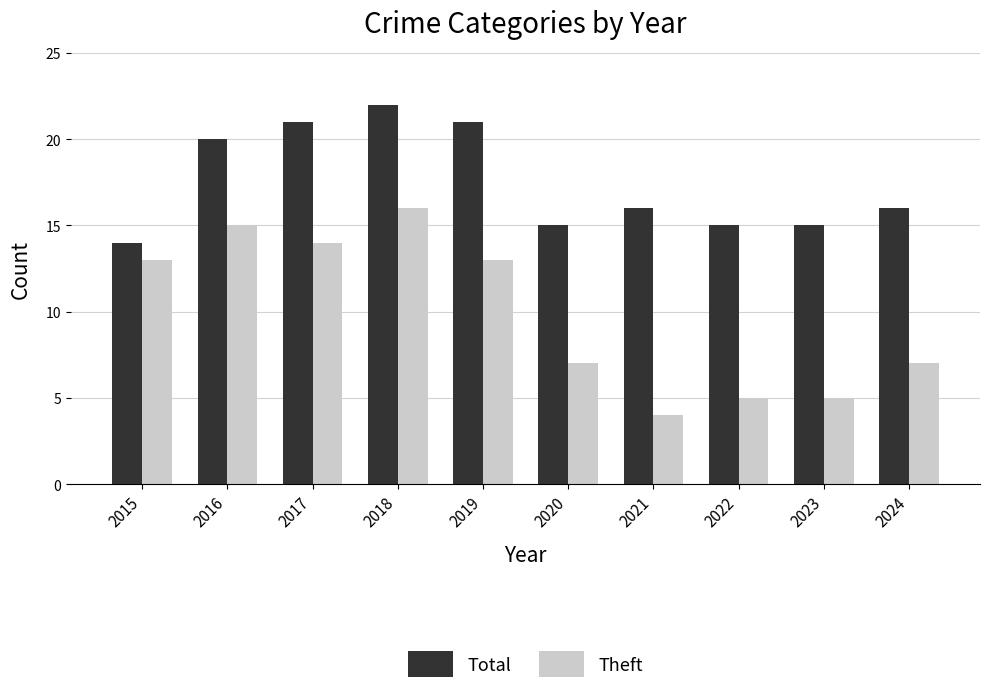

Is it true that Theft equals 11 at 2024?

False